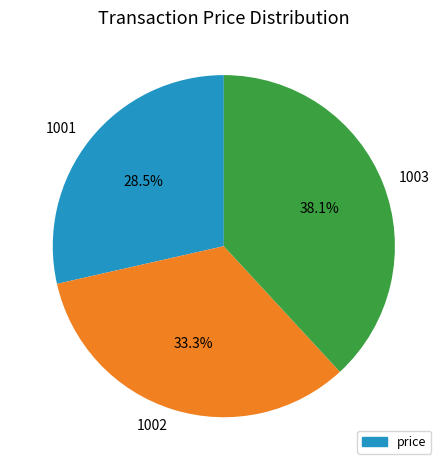

Is there a majority slice in this chart?

No